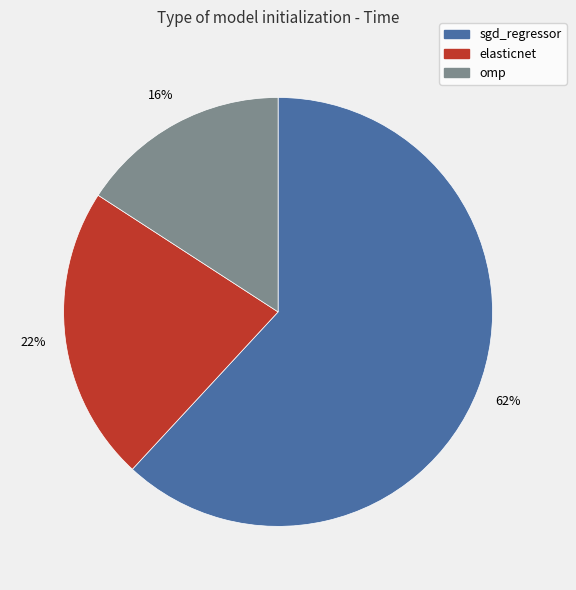

Which category accounts for the majority?

sgd_regressor